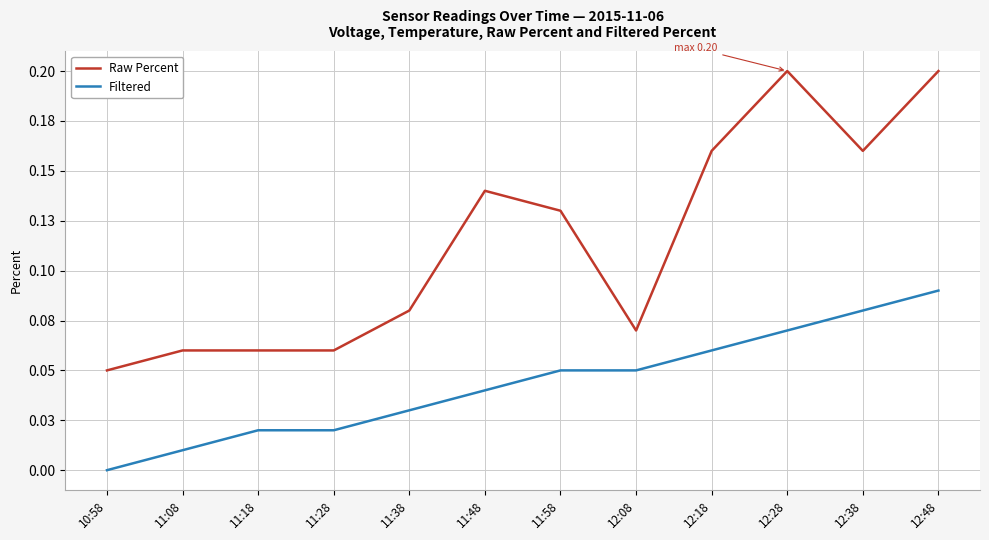

True or false: Raw Percent and Filtered intersect in this chart.

False